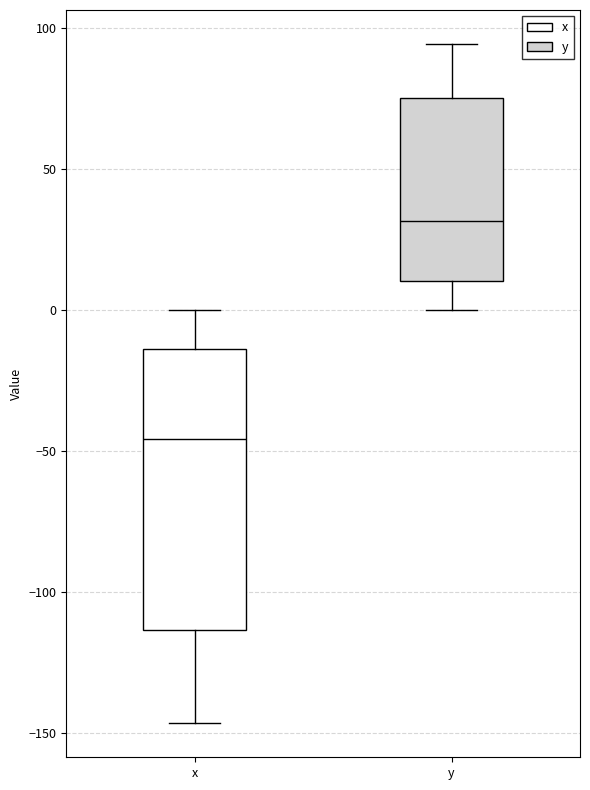

Reading left to right, read every box against the y-axis: the position of its median line, the range the box covers, and the ends of its whiskers. The values are not printed on the chart, so give them approximately, as read against the axis.

x: median -45, box -115 to -15, whiskers -145 to 0
y: median 30, box 10 to 75, whiskers 0 to 95